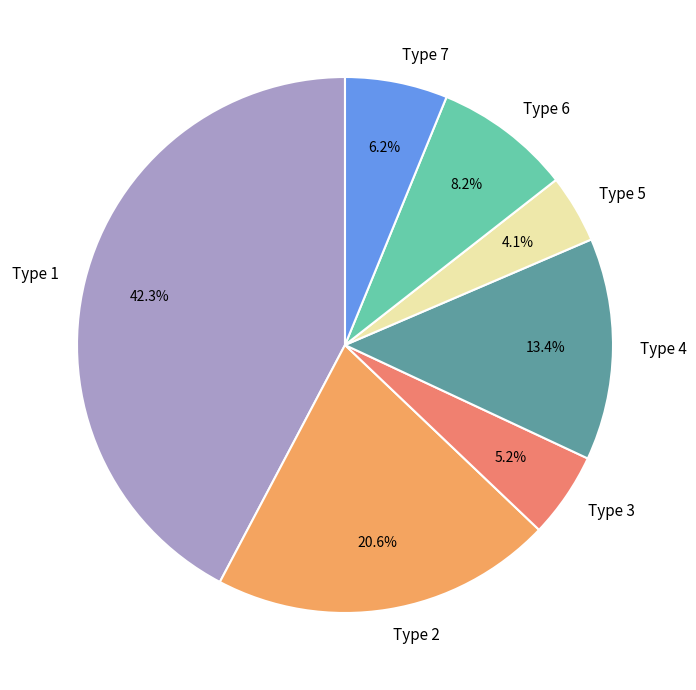

What percentage is the Type 4 slice, to the nearest percent?

13%